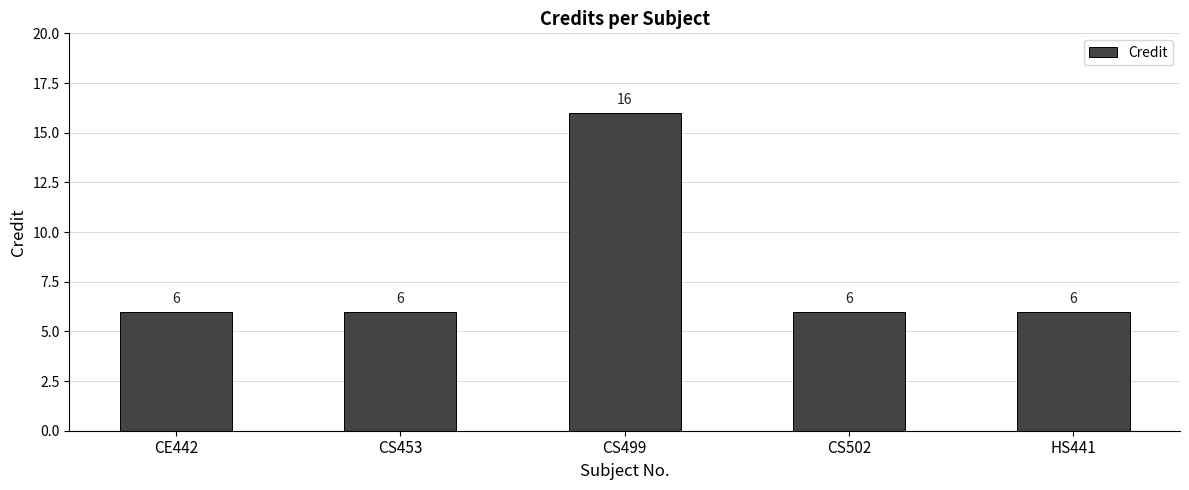

The value at CS453 is 4. True or false?

False